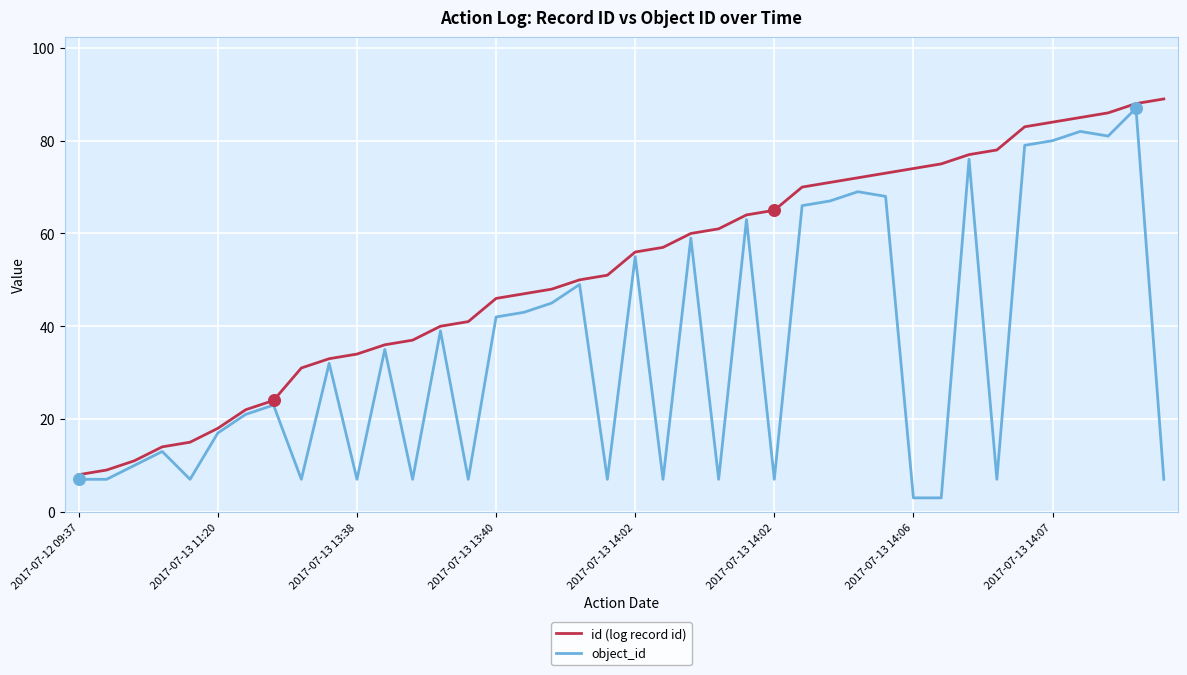

What are all the series names shown in the legend?

id (log record id), object_id